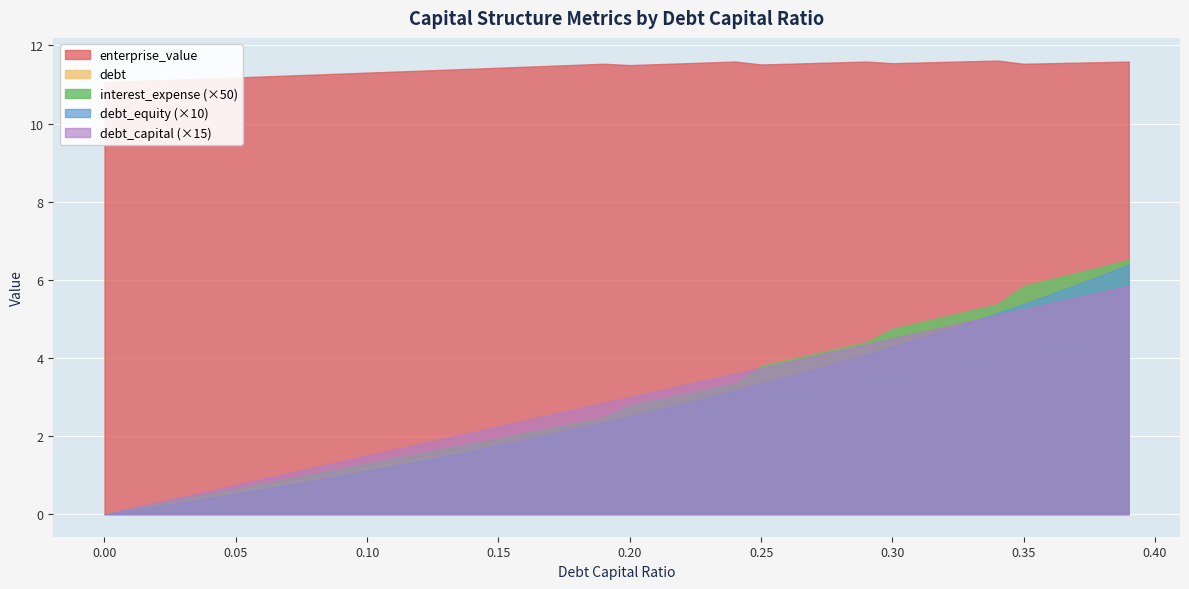

What is the label of the 21st point from the right?

0.19